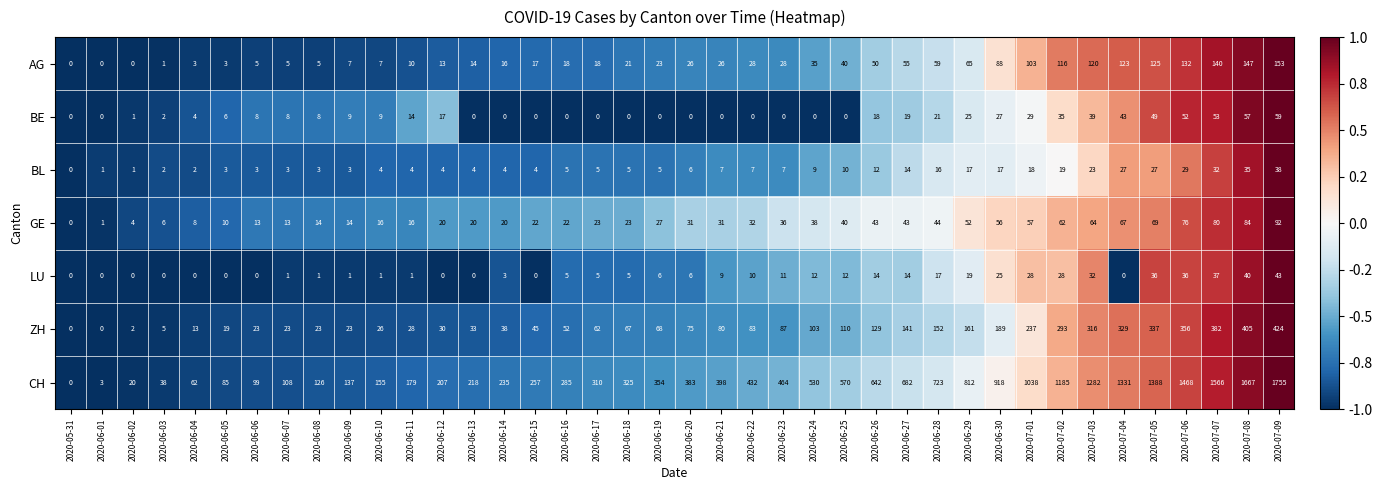

True or false: LU has a value of 1 at 2020-06-07.

True